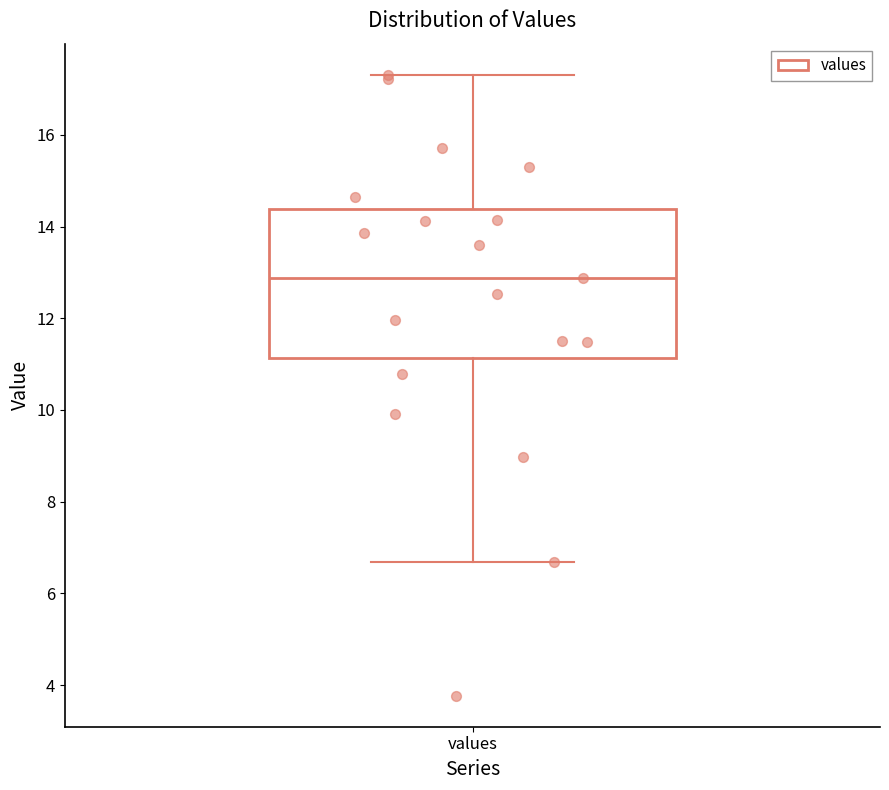

Where is the upper edge of the box for values on the y-axis? The values are not printed on the chart, so give them approximately, as read against the axis.

14.4